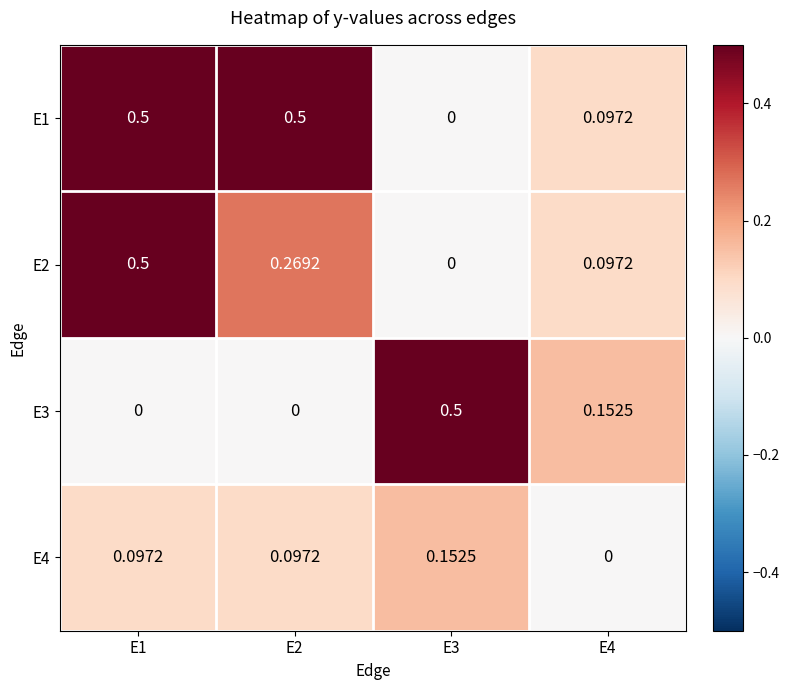

How many positive values does the E3 series have?

2